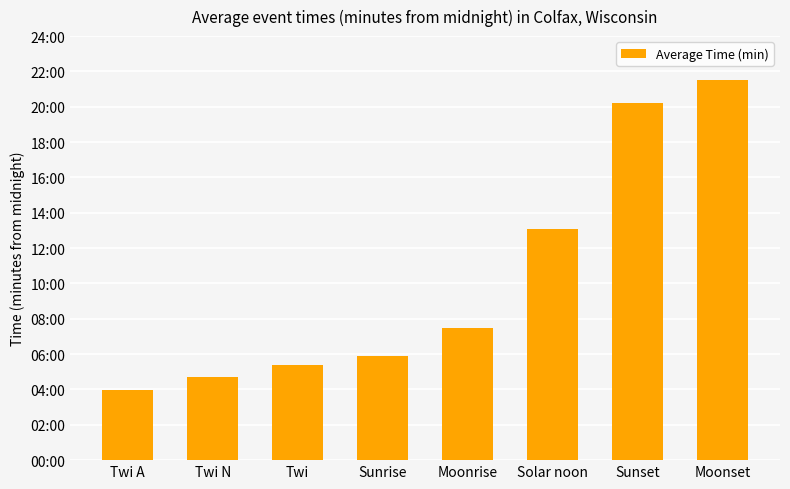

Where does the data first go above 449?

Solar noon